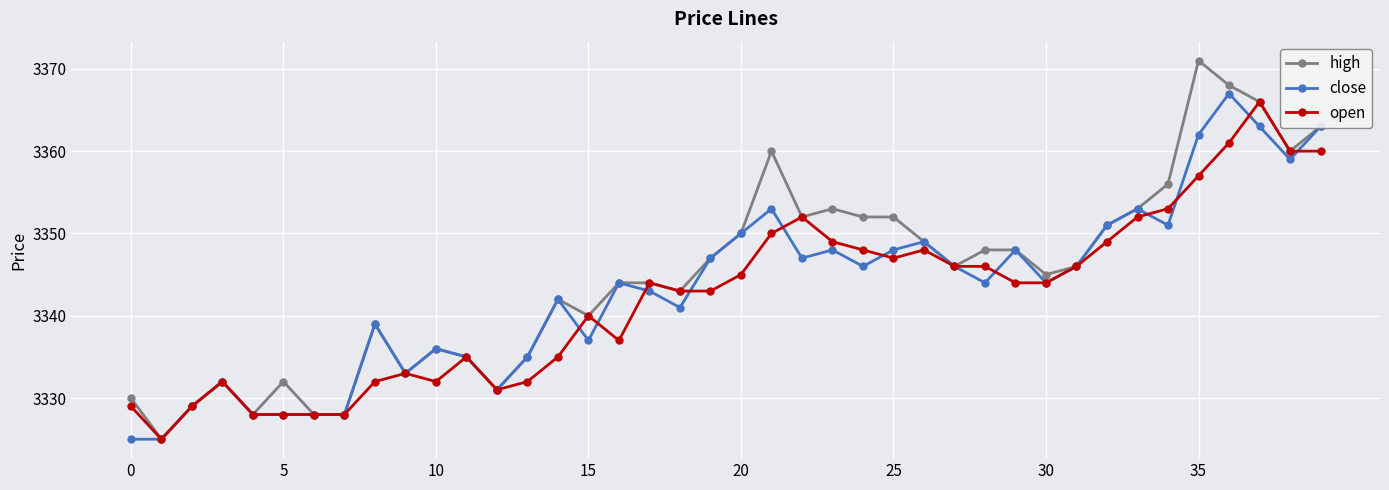

Does the chart have visible grid lines?

Yes